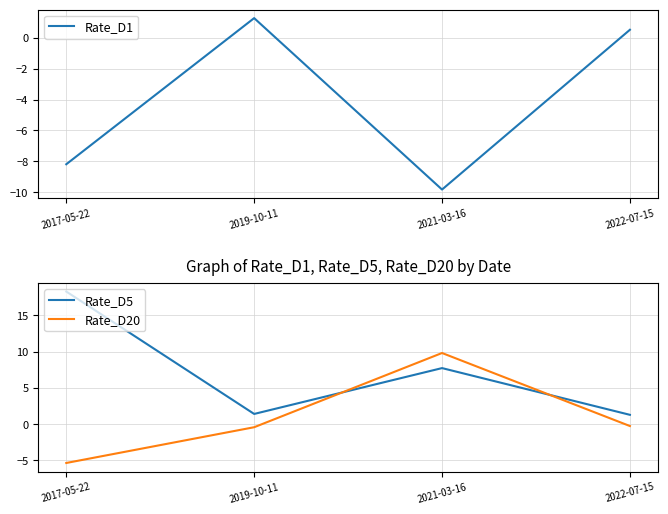

Reading left to right, list all the values displayed in this chart.

Rate_D1: 2017-05-22=-8.2	2019-10-11=1.3	2021-03-16=-9.8	2022-07-15=0.5
Rate_D5: 2017-05-22=18.3	2019-10-11=1.4	2021-03-16=7.7	2022-07-15=1.3
Rate_D20: 2017-05-22=-5.4	2019-10-11=-0.4	2021-03-16=9.8	2022-07-15=-0.3